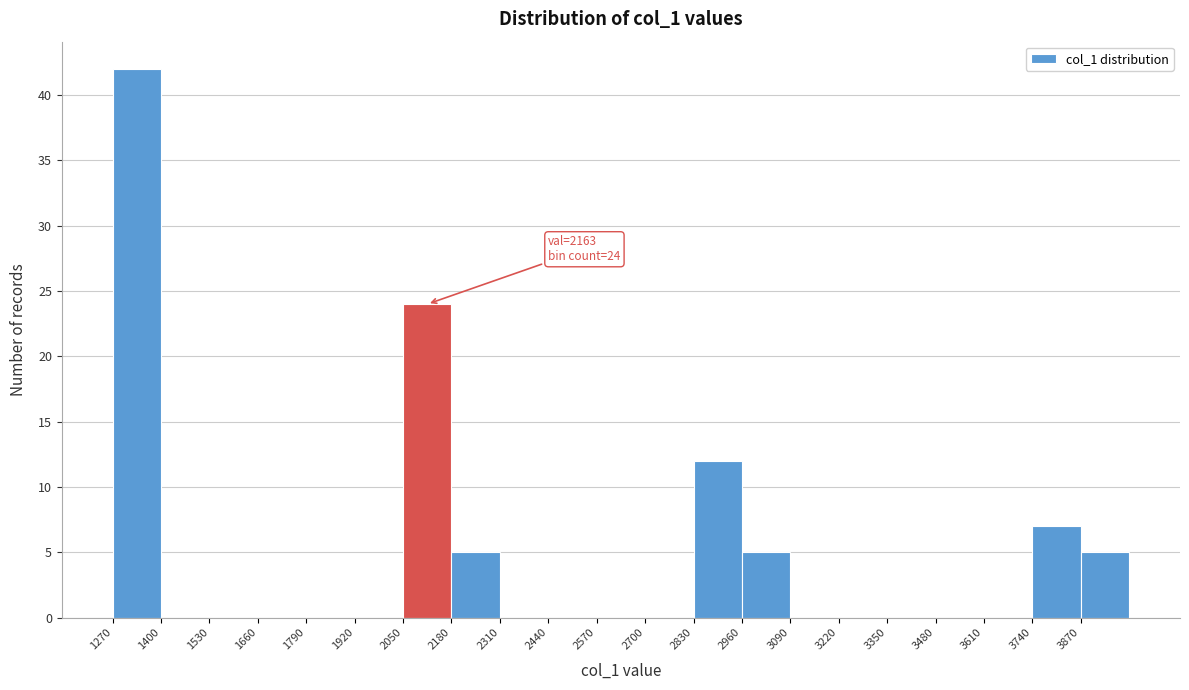

Which range on the x-axis has the tallest bar?

1270 to 1400